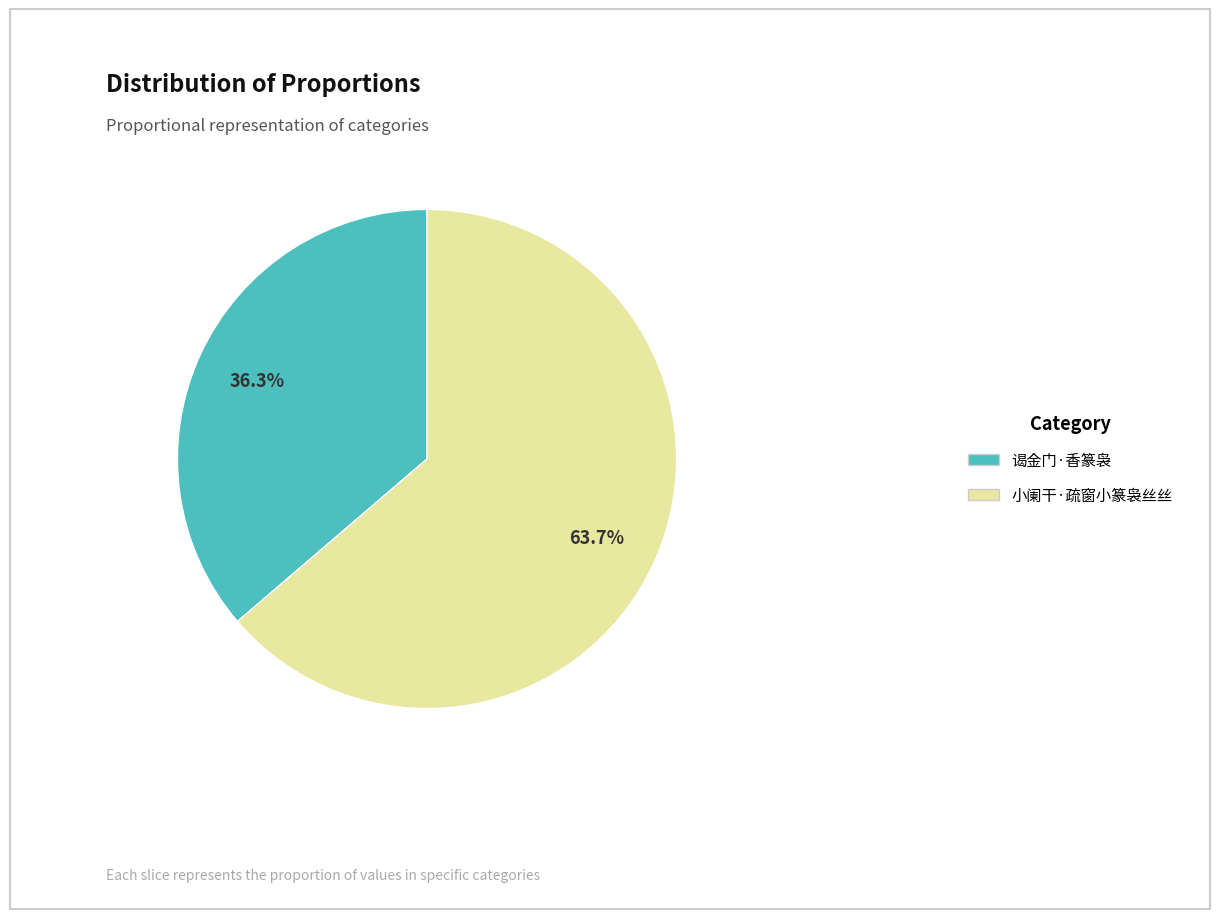

What is the total percentage of 小阑干·疏窗小篆袅丝丝 and 谒金门·香篆袅?

100.0%